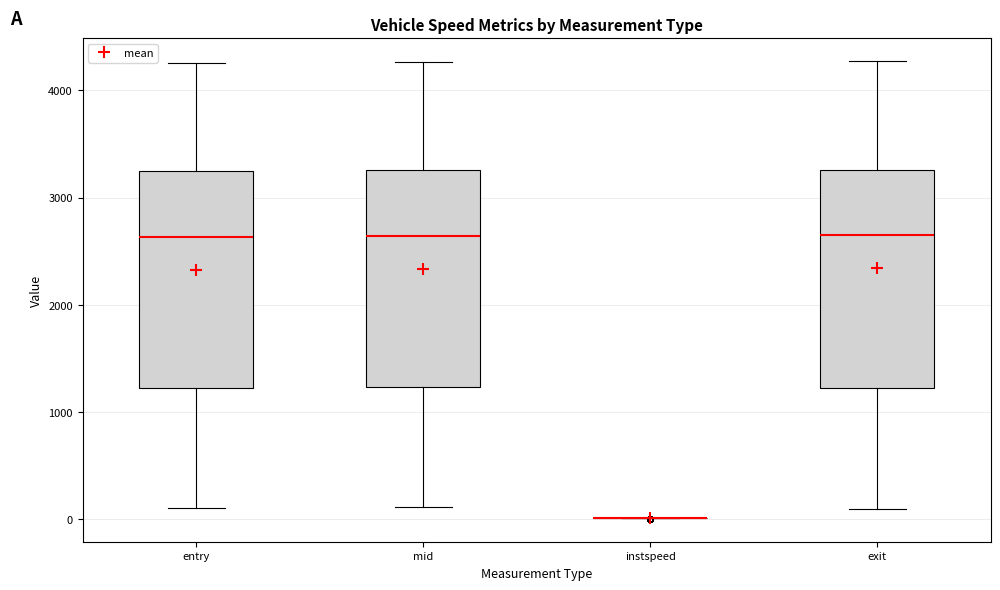

Reading left to right, transcribe this box plot: for each box, give where its median line is, the range the box spans, and where its two whiskers end, as read against the y-axis. The values are not printed on the chart, so give them approximately, as read against the axis.

entry: median 2600, box 1200 to 3200, whiskers 100 to 4300
mid: median 2600, box 1200 to 3300, whiskers 100 to 4300
instspeed: box collapsed to a line at 0, whiskers 0 to 0
exit: median 2700, box 1200 to 3300, whiskers 100 to 4300